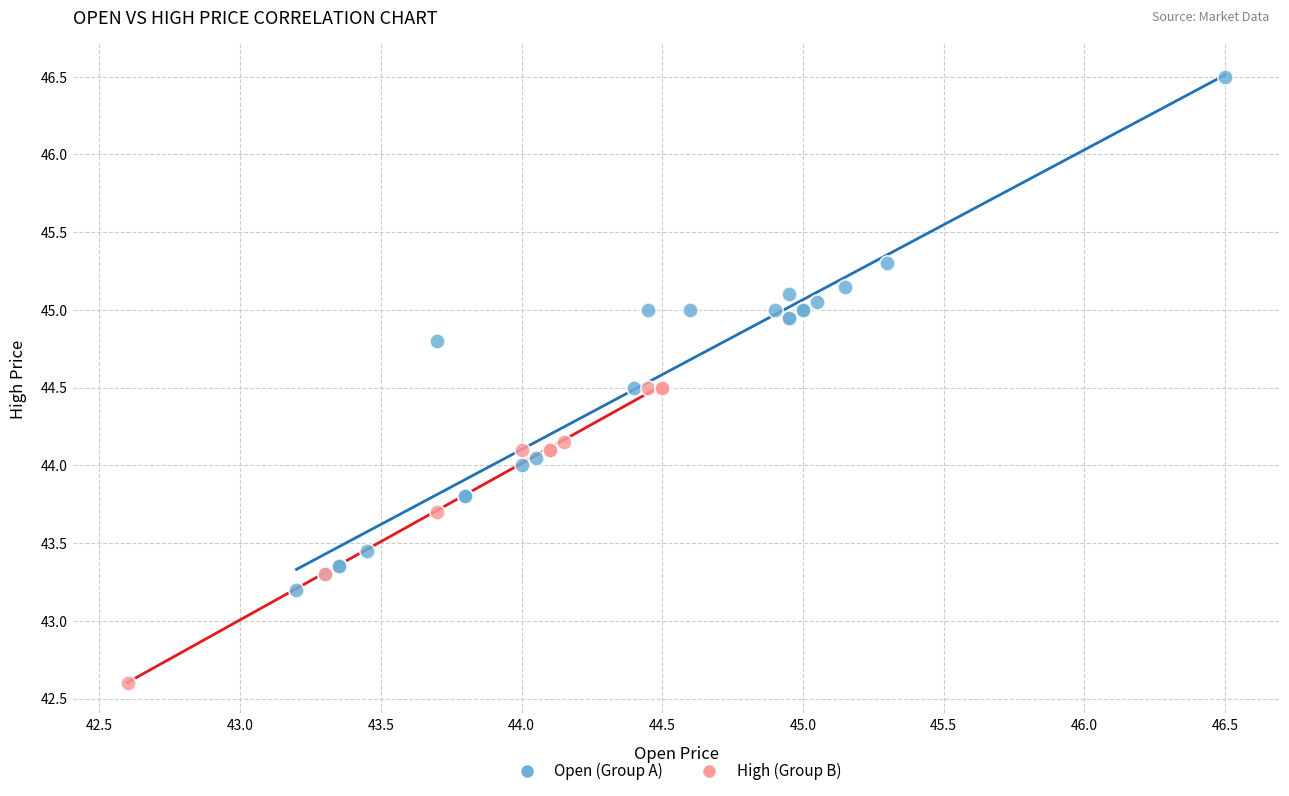

Which series has the widest spread of Y values?

Open (Group A)